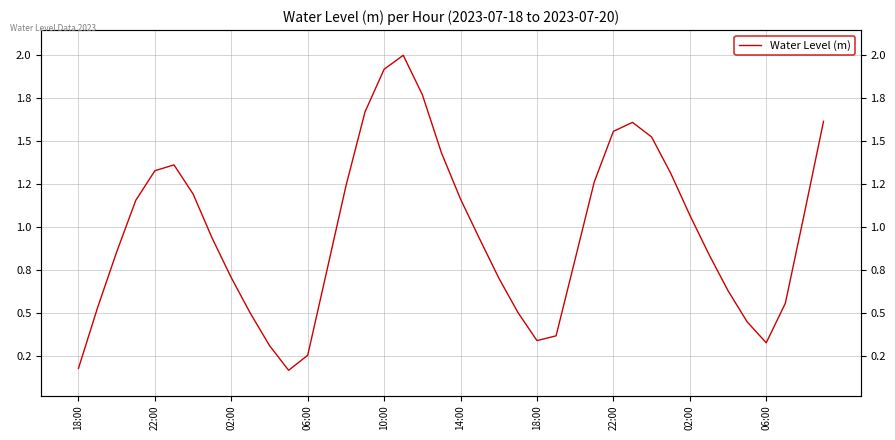

Does the chart display data point markers on the line(s)?

No